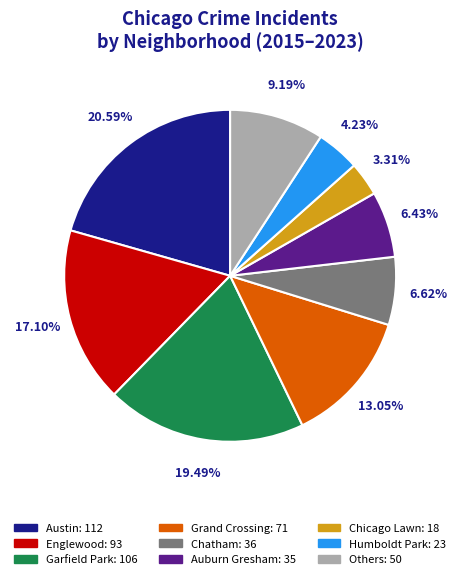

Is there a majority slice in this chart?

No